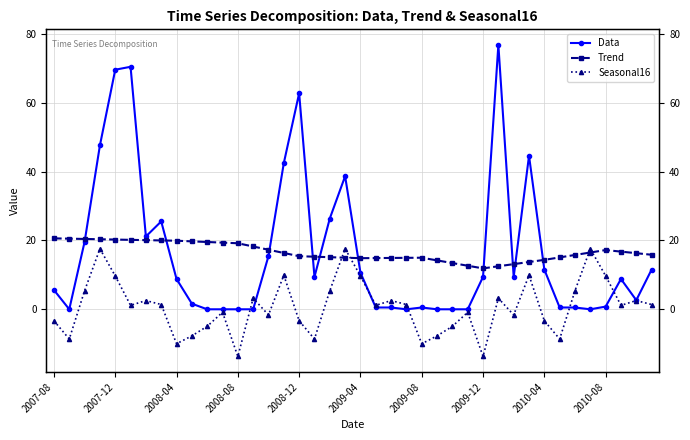

The value of Seasonal16 at 23 is 1.4. True or false?

True